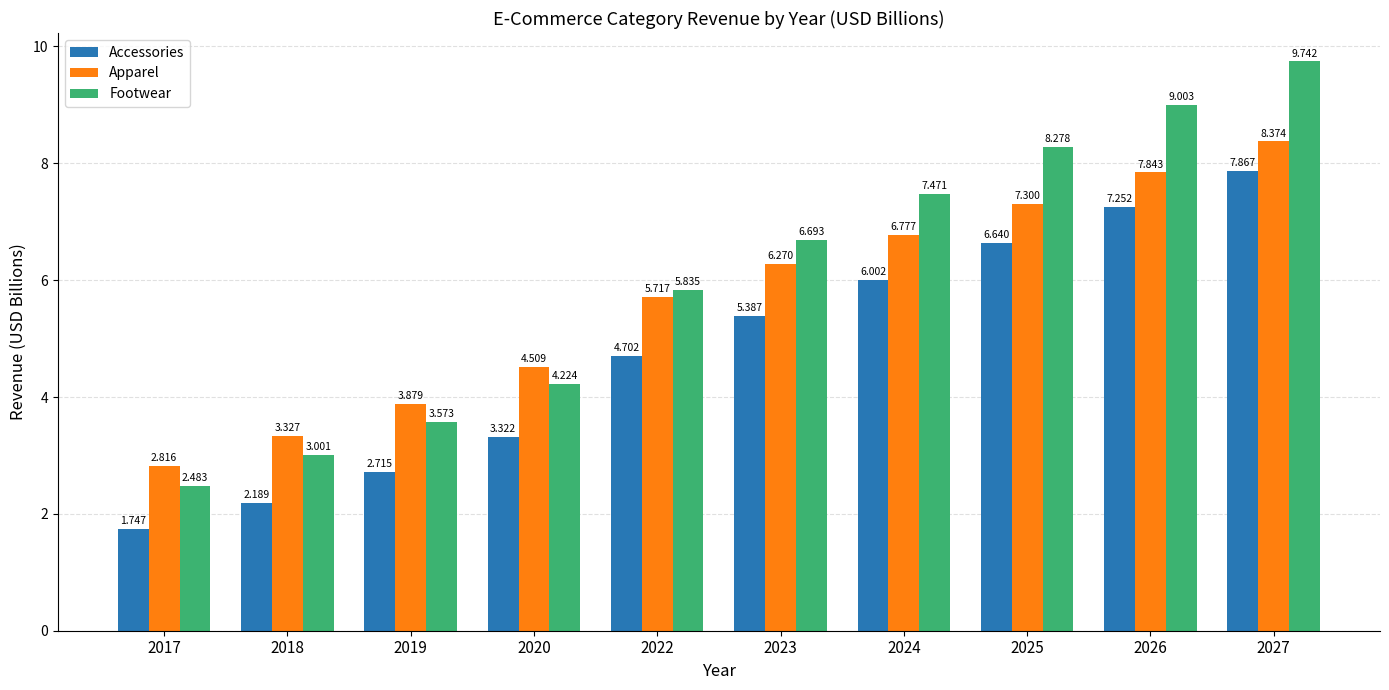

Which series has the largest range (max minus min)?

Footwear